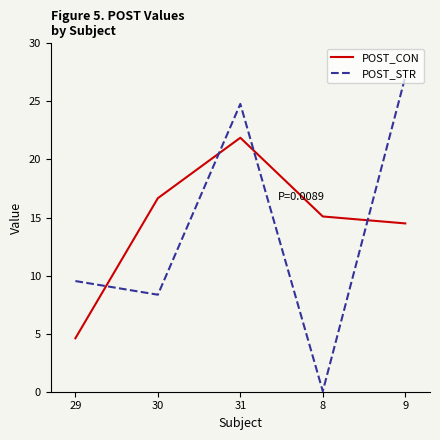

What is the spread (max minus min) of values at 29?

4.9